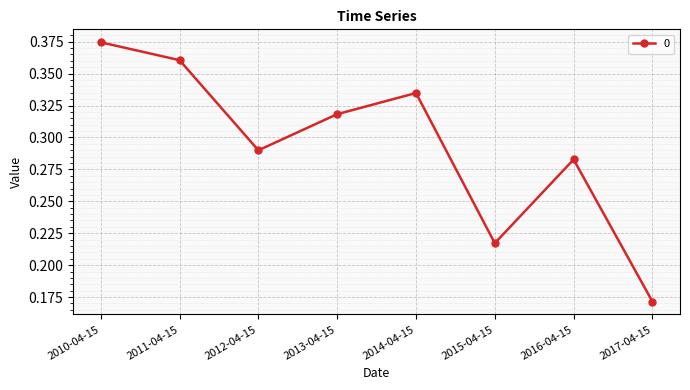

List the labels in order of value, smallest first.

2017-04-15, 2015-04-15, 2016-04-15, 2012-04-15, 2013-04-15, 2014-04-15, 2011-04-15, 2010-04-15